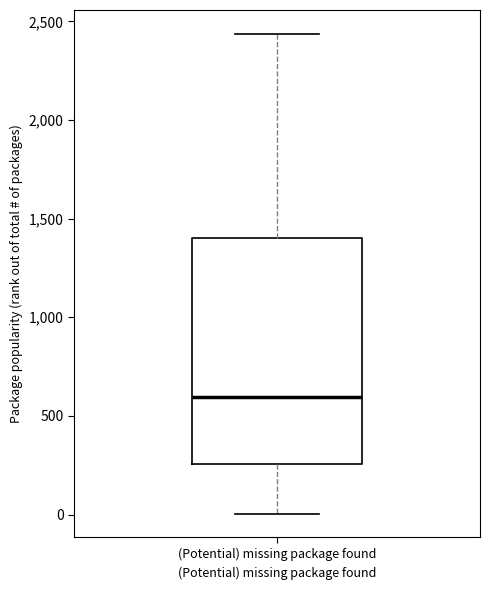

Read this box plot against the y-axis: the position of the median line, the range covered by the box, and the ends of both whiskers. The values are not printed on the chart, so give them approximately, as read against the axis.

median 600, box 250 to 1400, whiskers 0 to 2450